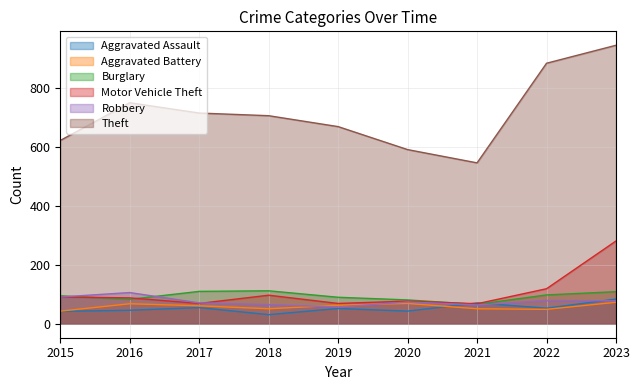

True or false: Robbery and Theft intersect in this chart.

False